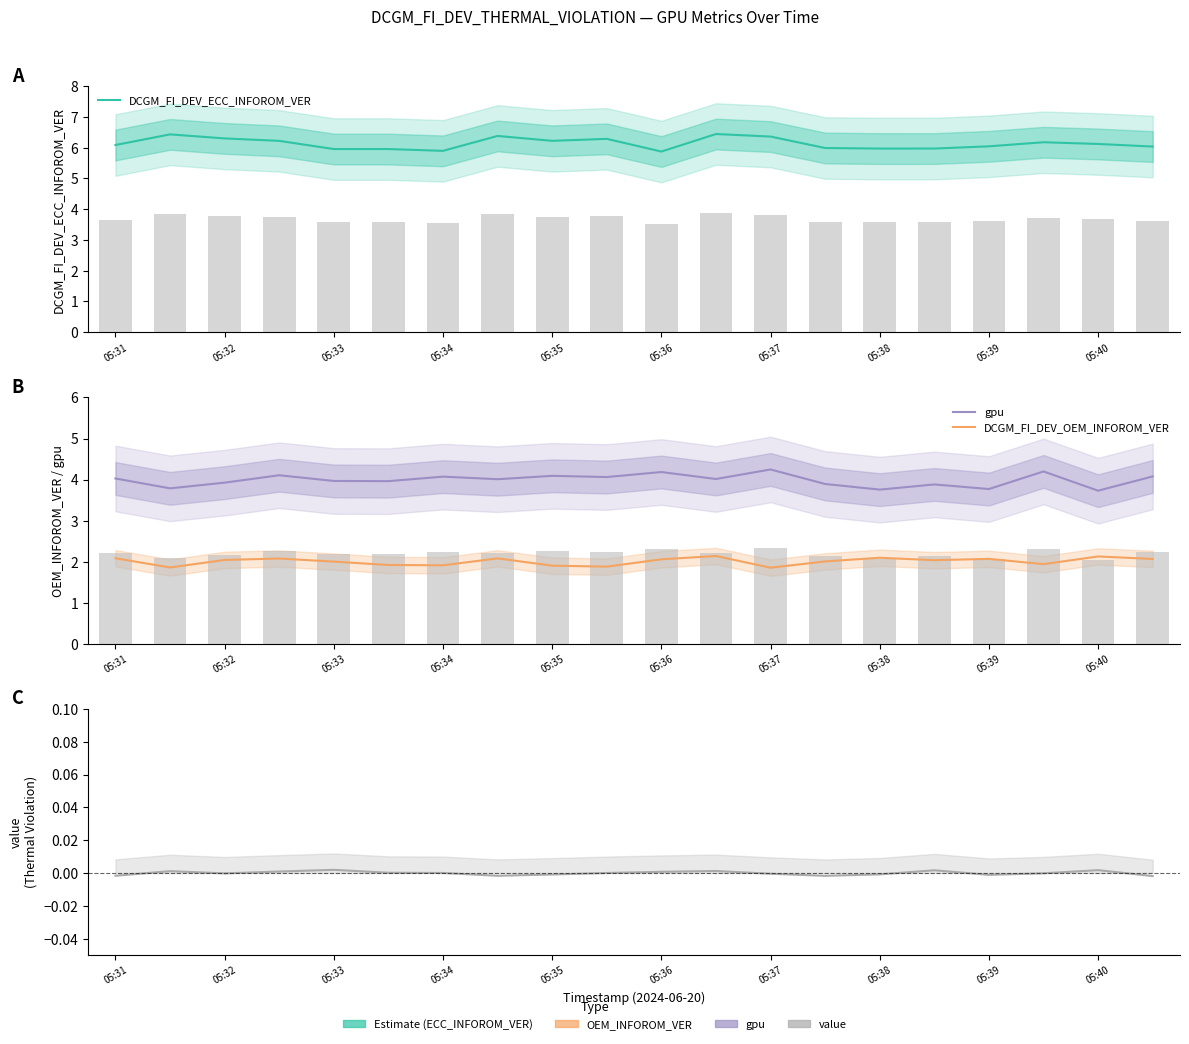

How many categories are shown in the chart?

20